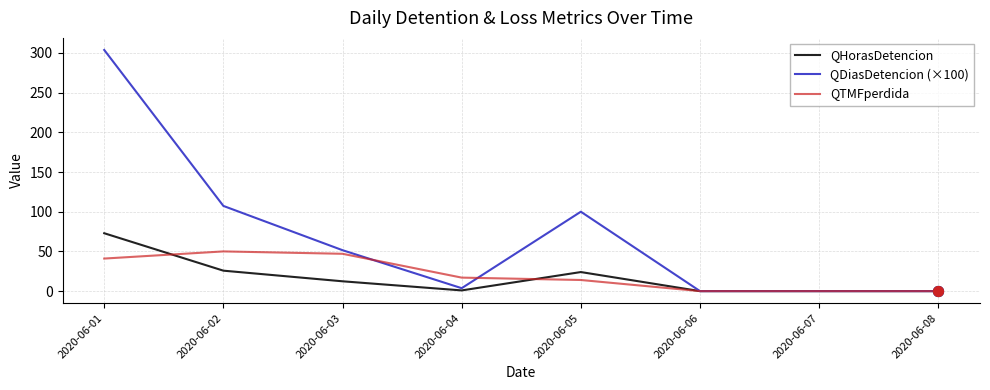

Which series changed the most between 2020-06-01 and 2020-06-06?

QDiasDetencion (×100)